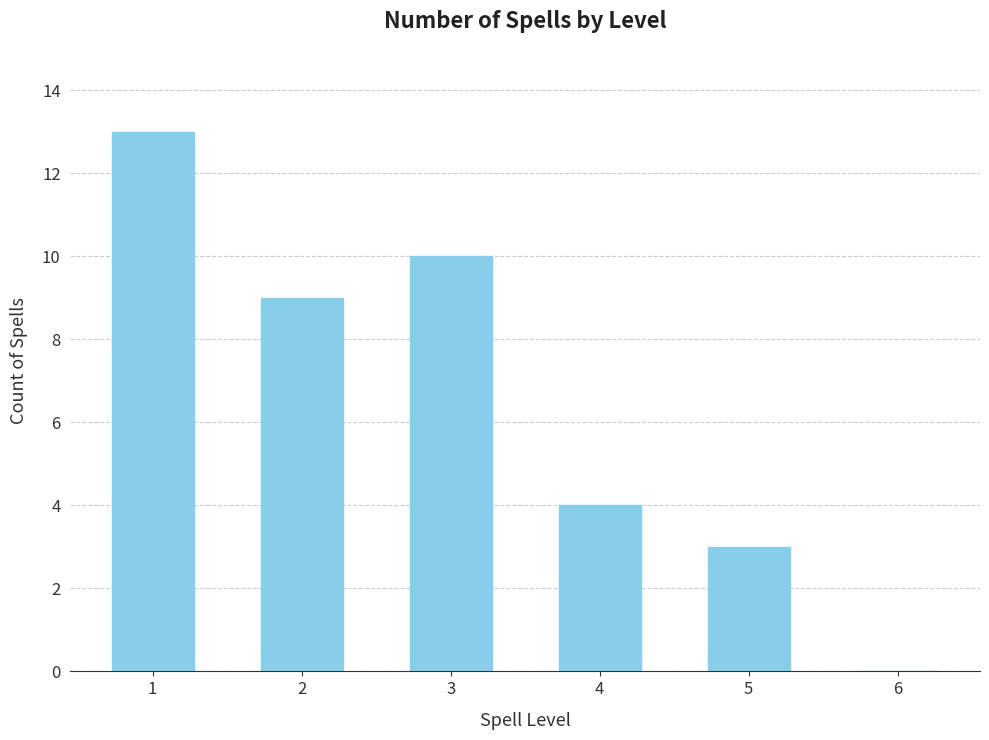

At which label does the data first exceed 9?

1